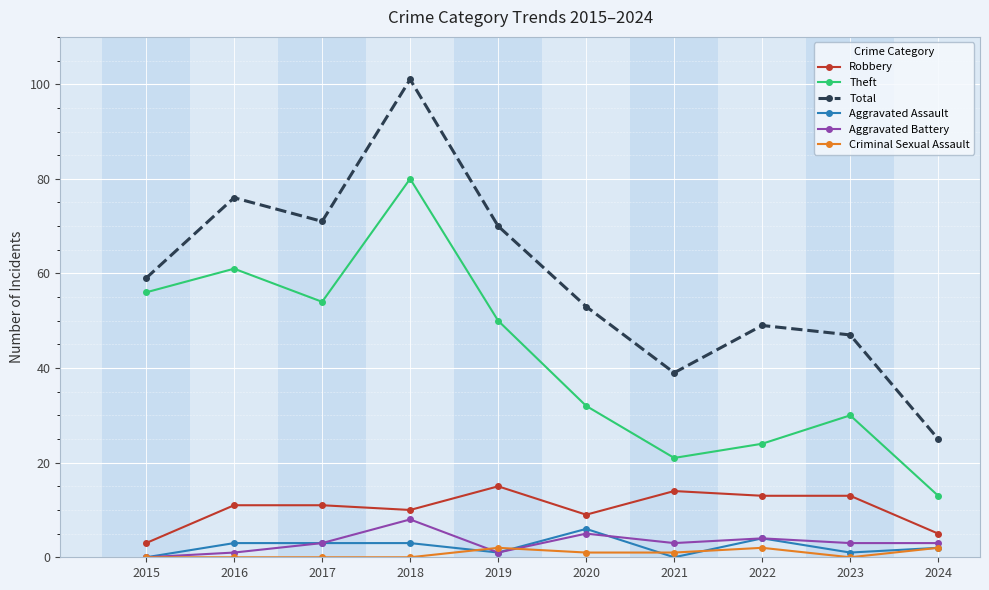

What is the difference between the maximum and minimum values in the Criminal Sexual Assault series?

2